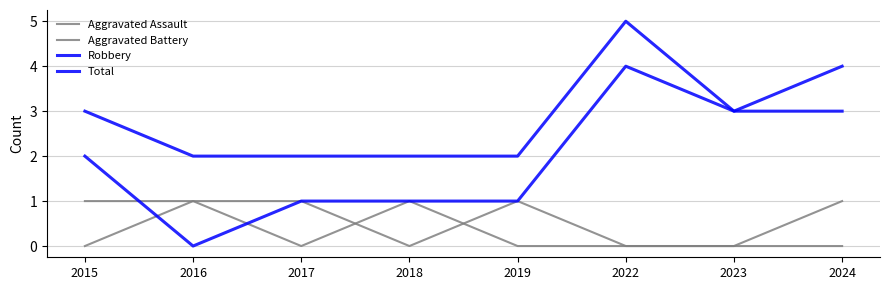

What is the lowest value of the Total series?

2